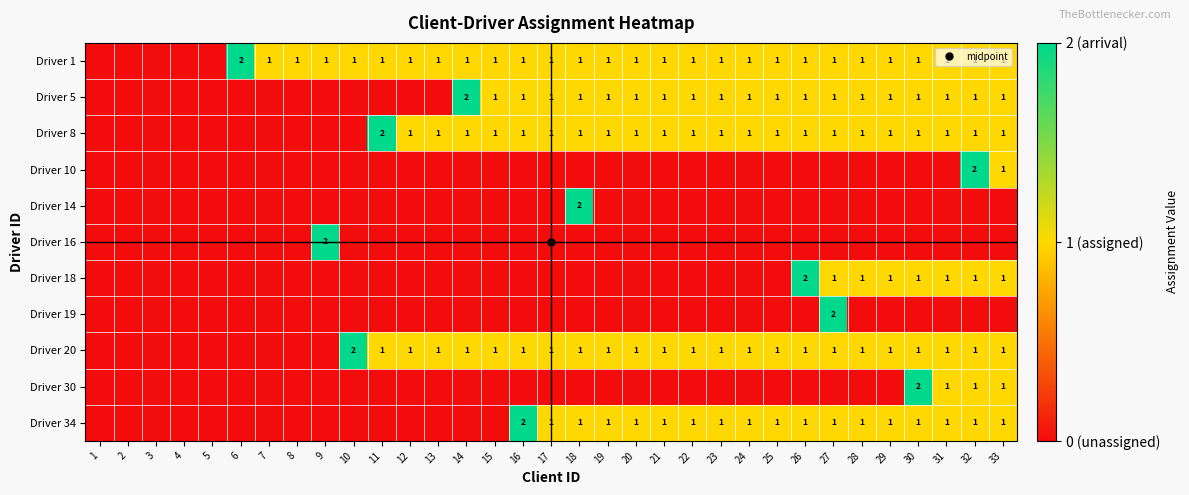

Is it true that Driver 8 equals 2 at 19?

False